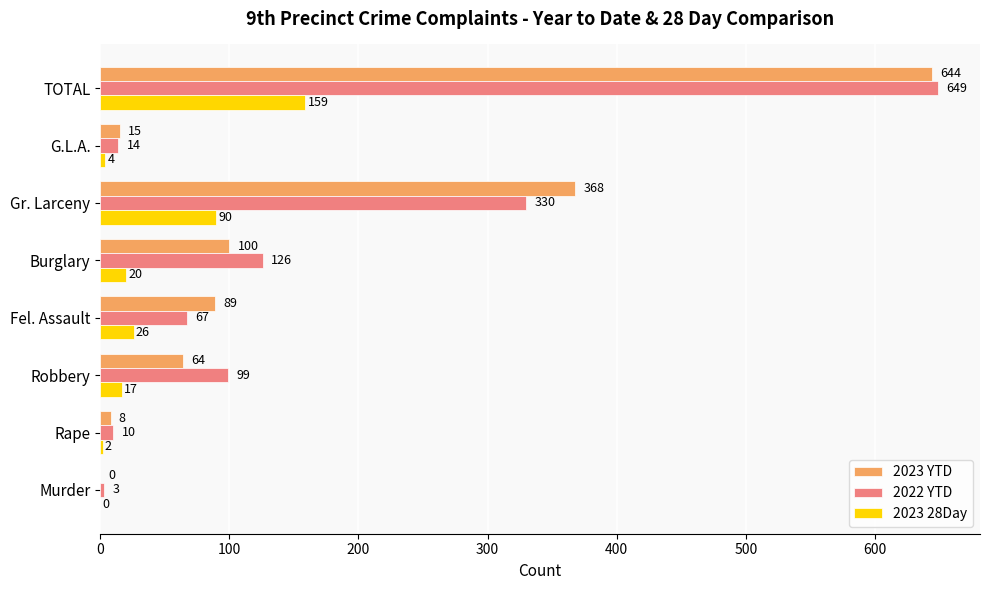

The 2022 YTD series shows 49 at Robbery. True or false?

False